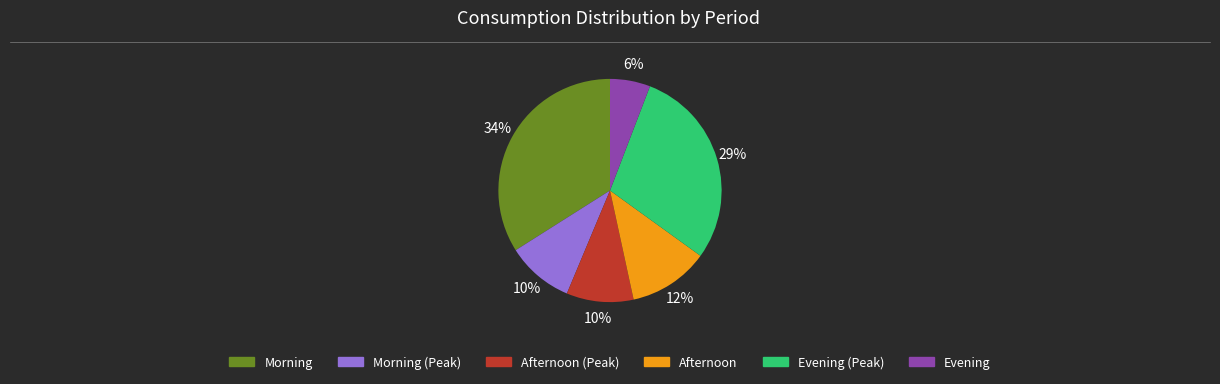

Is there a majority slice in this chart?

No